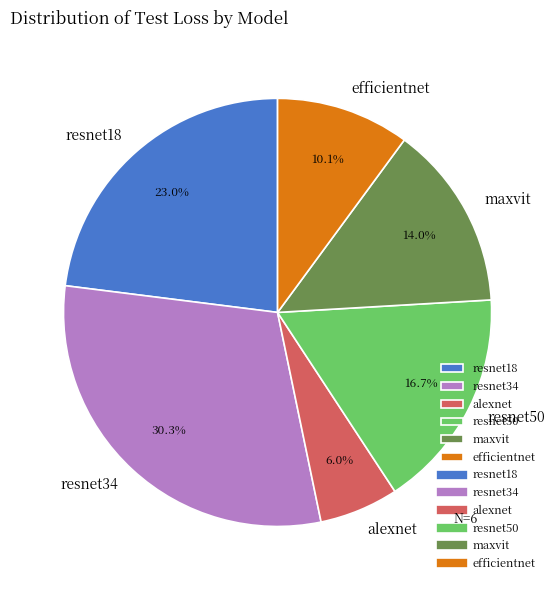

What is the total percentage of maxvit and resnet18?

37.0%